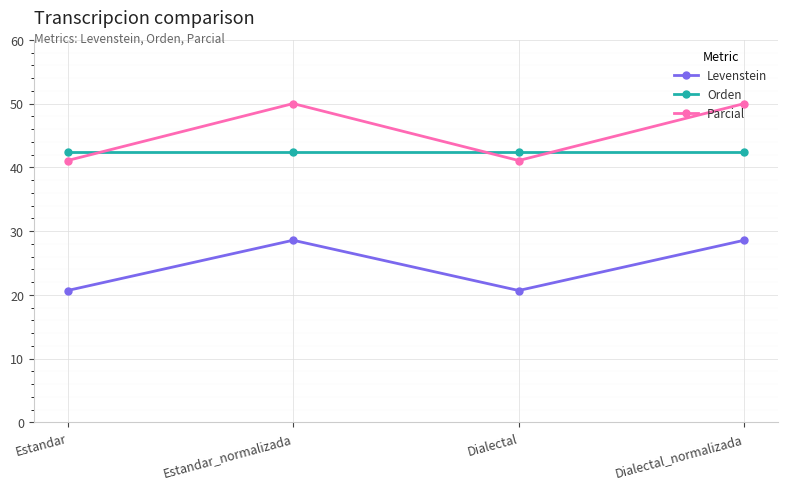

What are all the series names shown in the legend?

Levenstein, Orden, Parcial